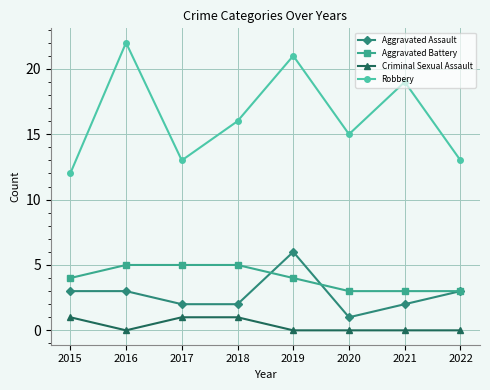

What are all the series names shown in the legend?

Aggravated Assault, Aggravated Battery, Criminal Sexual Assault, Robbery